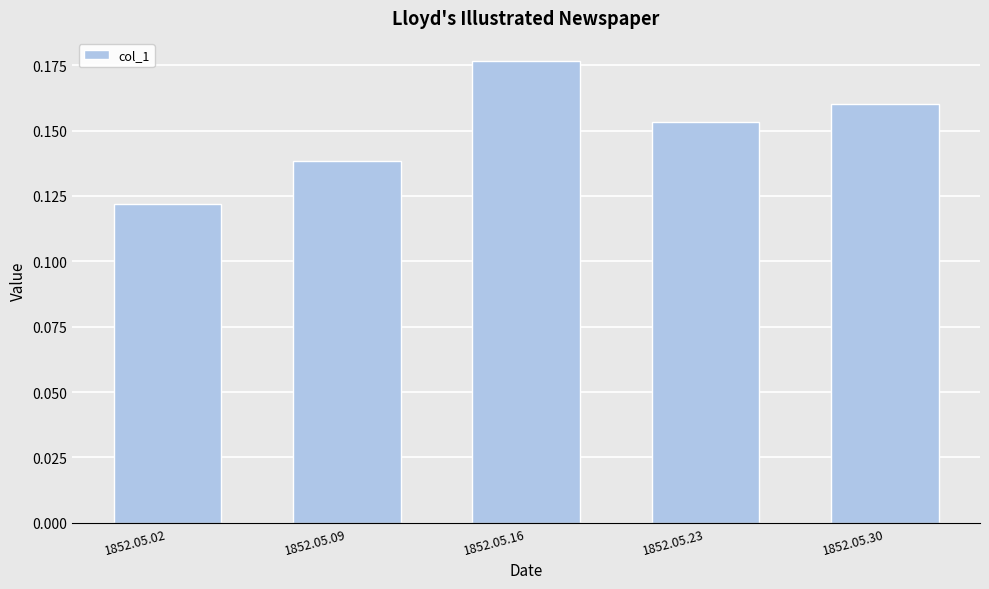

Rank the categories by value from lowest to highest.

1852.05.02, 1852.05.09, 1852.05.23, 1852.05.30, 1852.05.16